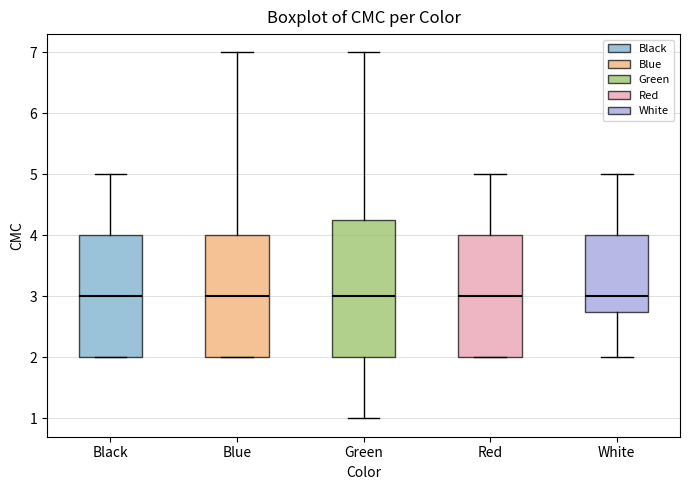

Reading left to right, transcribe this box plot: for each box, give where its median line is, the range the box spans, and where its two whiskers end, as read against the y-axis. The values are not printed on the chart, so give them approximately, as read against the axis.

Black: median 3.0, box 2.0 to 4.0, whiskers 2.0 to 5.0
Blue: median 3.0, box 2.0 to 4.0, whiskers 2.0 to 7.0
Green: median 3.0, box 2.0 to 4.3, whiskers 1.0 to 7.0
Red: median 3.0, box 2.0 to 4.0, whiskers 2.0 to 5.0
White: median 3.0, box 2.8 to 4.0, whiskers 2.0 to 5.0